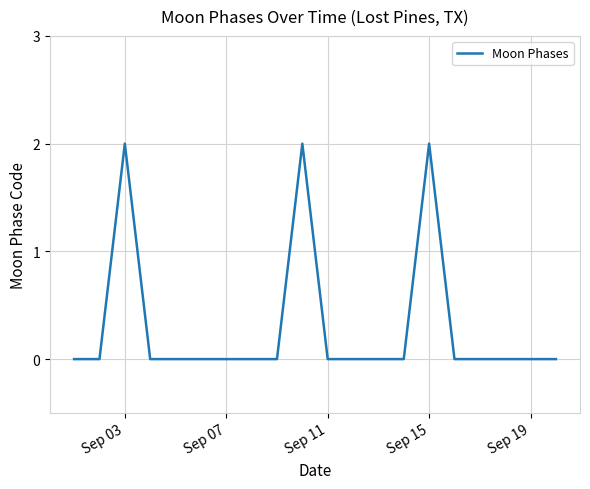

True or false: the data has more than 1 interior local peaks.

True